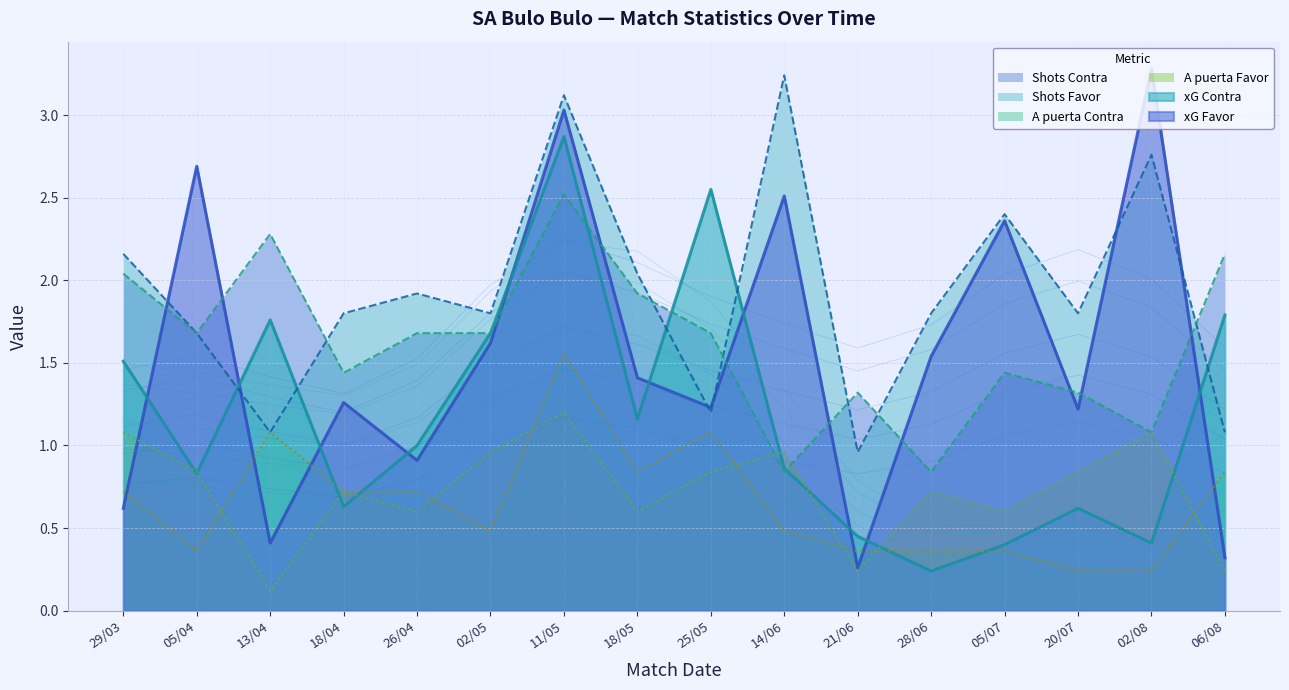

List the labels in order of A puerta Favor value, smallest first.

13/04, 21/06, 06/08, 26/04, 18/05, 05/07, 18/04, 28/06, 05/04, 25/05, 20/07, 02/05, 14/06, 29/03, 02/08, 11/05